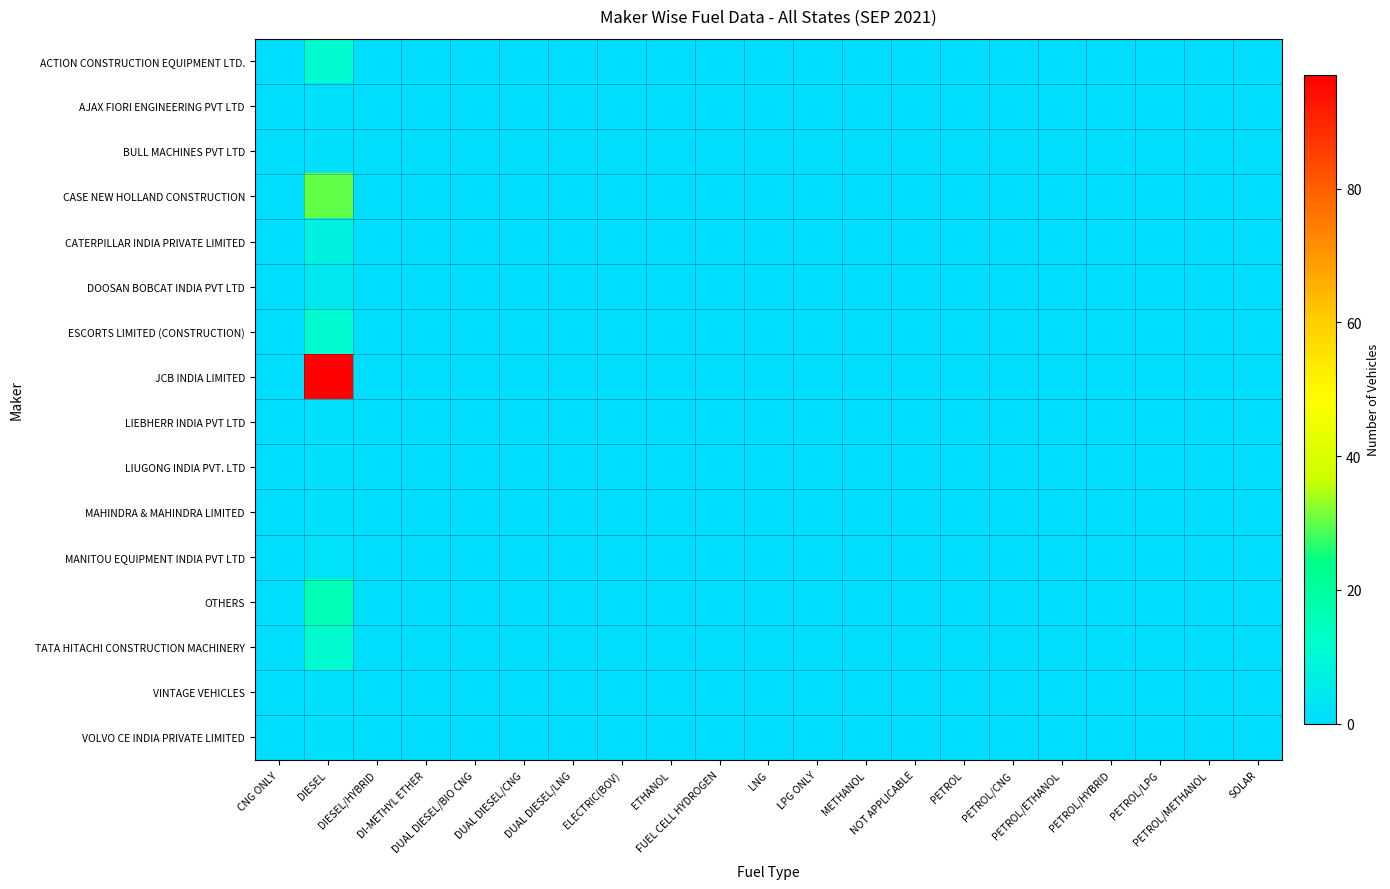

What is the maximum value shown in the chart?

97